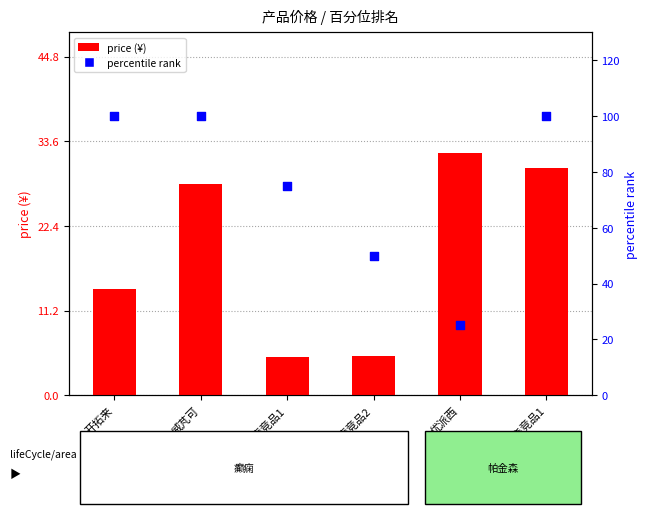

Which series has the widest spread of Y values?

percentile rank